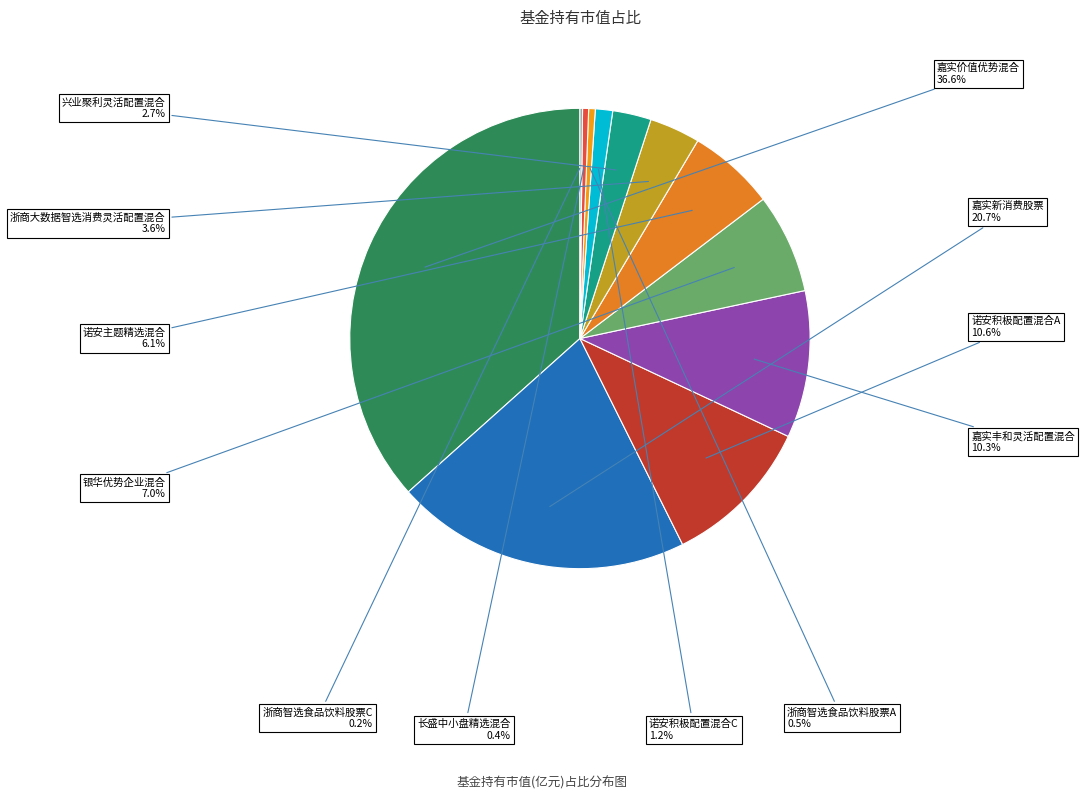

Count the number of slices in the pie.

12